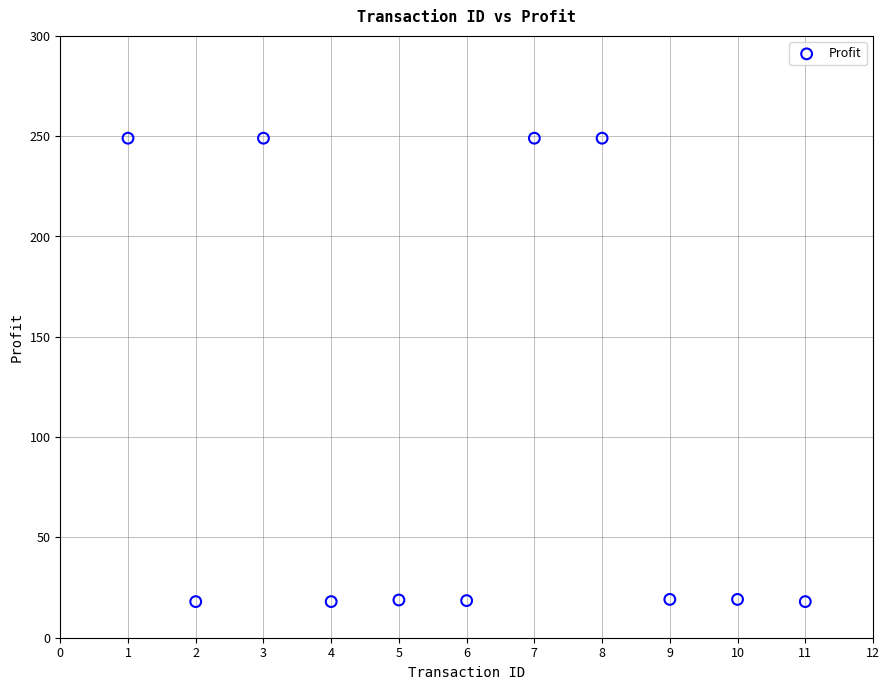

What is the average Y value?

102.3